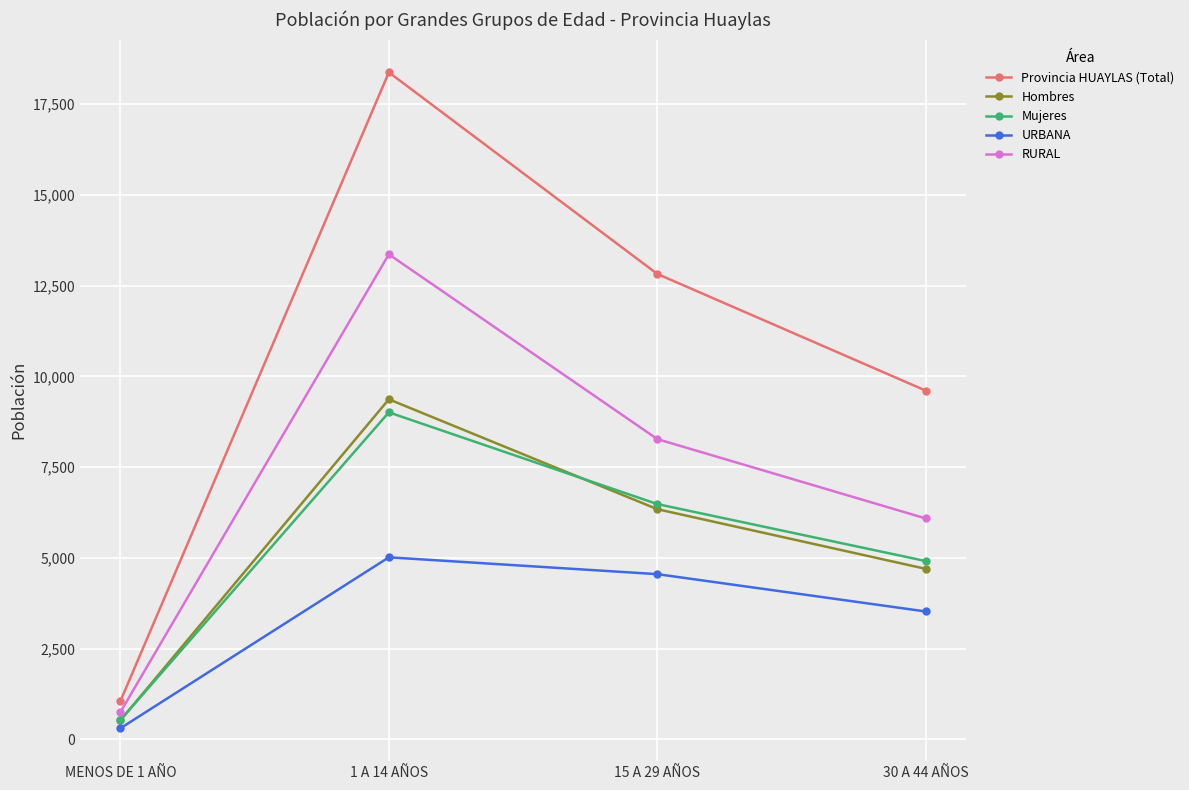

What is the spread (max minus min) of values at 30 A 44 AÑOS?

6085